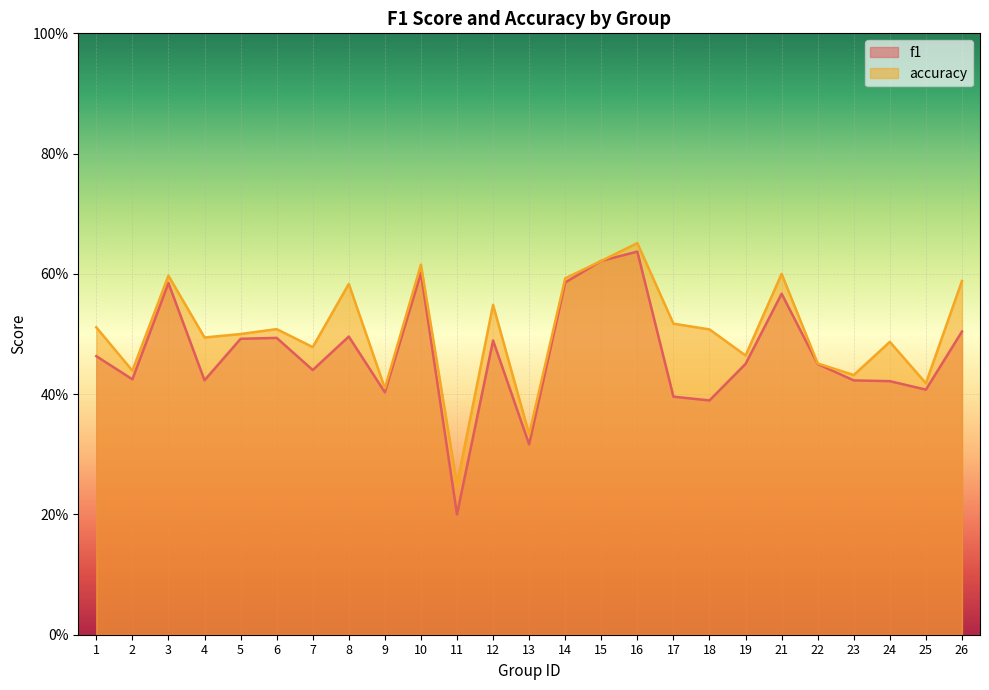

At which category does the chart reach its peak across all series?

16